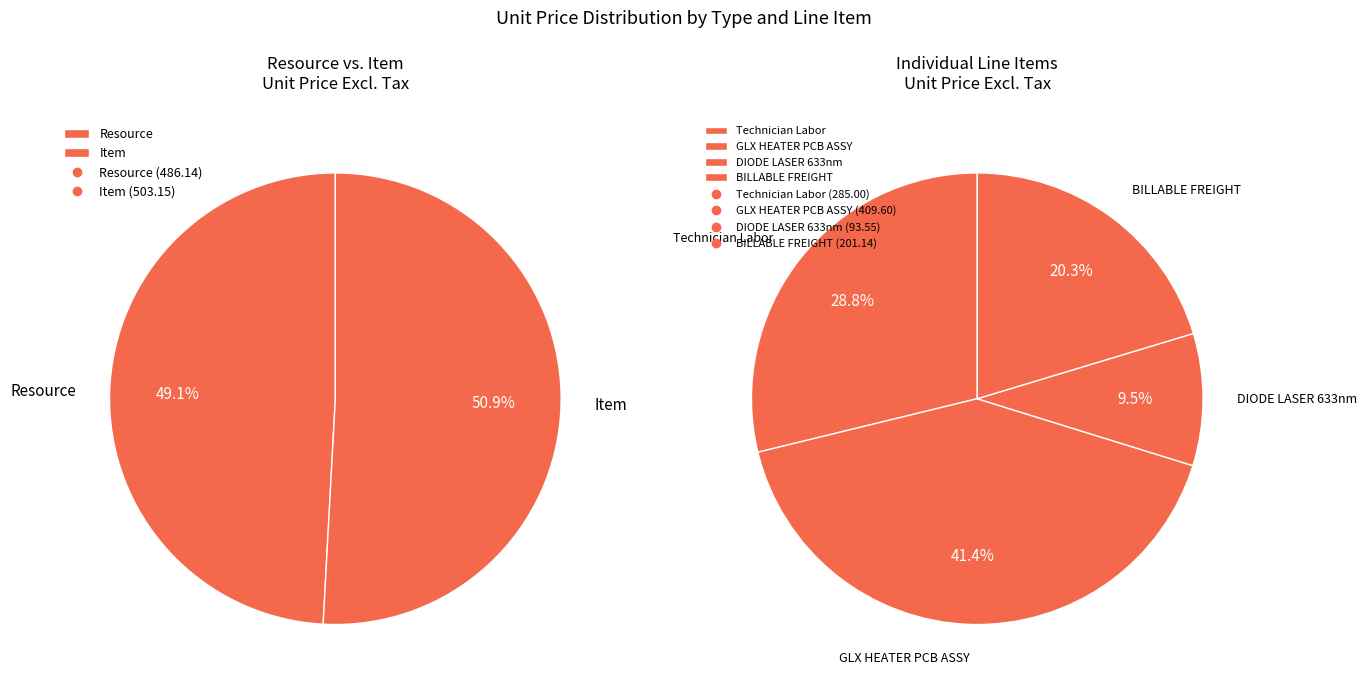

The BILLABLE FREIGHT slice represents 10% of the pie. True or false?

False